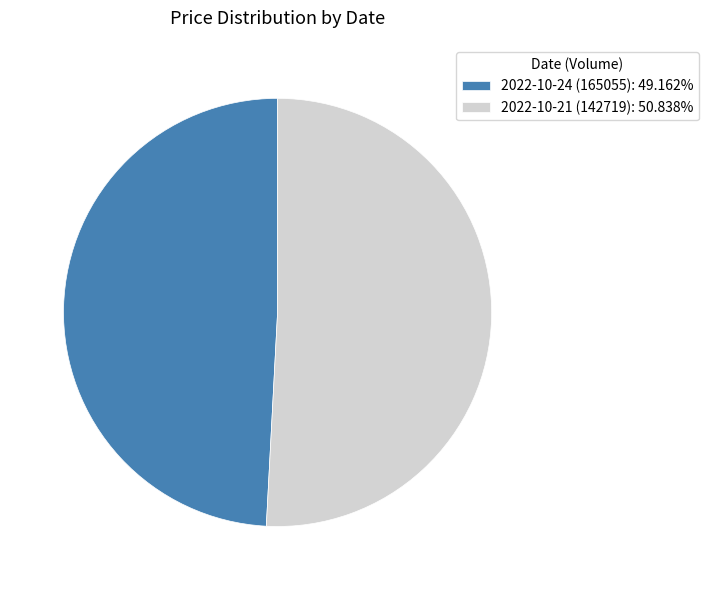

How many segments does this pie chart have?

2